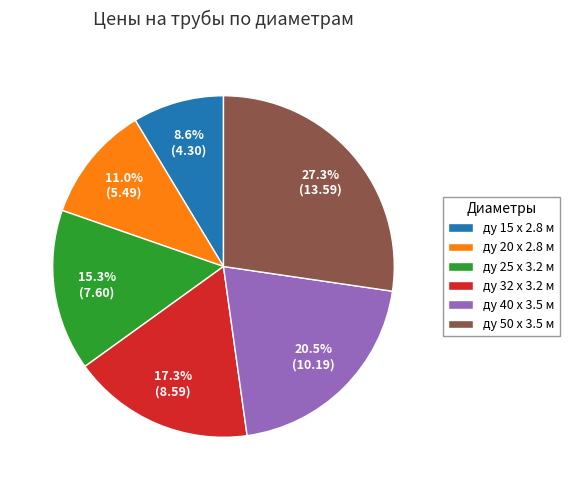

Do ду 15 x 2.8 м and ду 32 x 3.2 м together represent more than half of the pie?

No